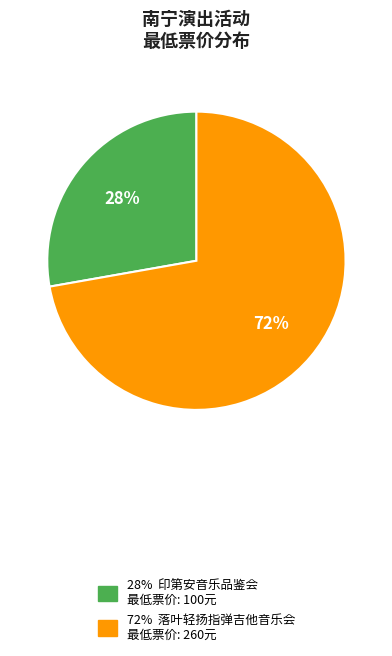

To the nearest percent, what is the average slice percentage?

50%